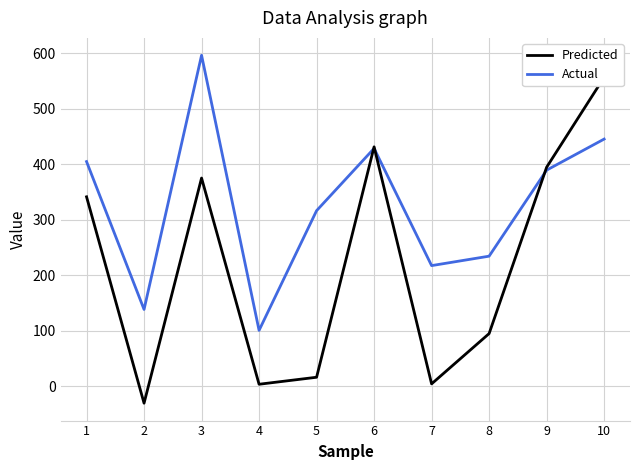

What is the difference between the highest and lowest values at 3?

221.2